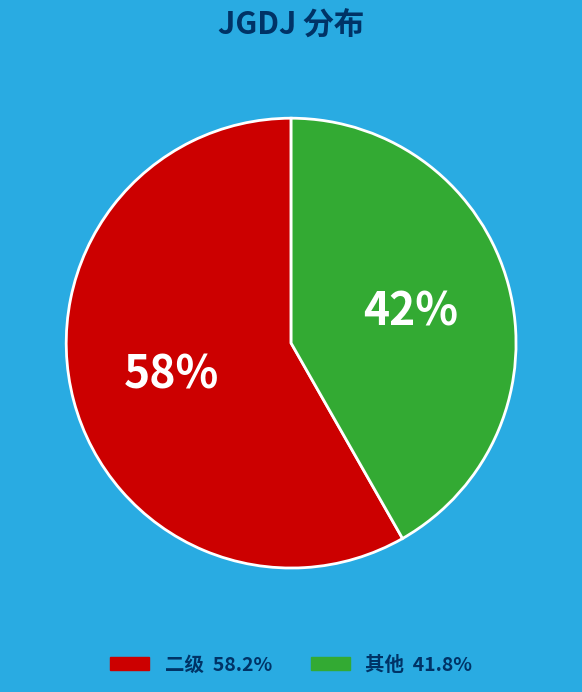

To the nearest percent, what is the average slice percentage?

50%